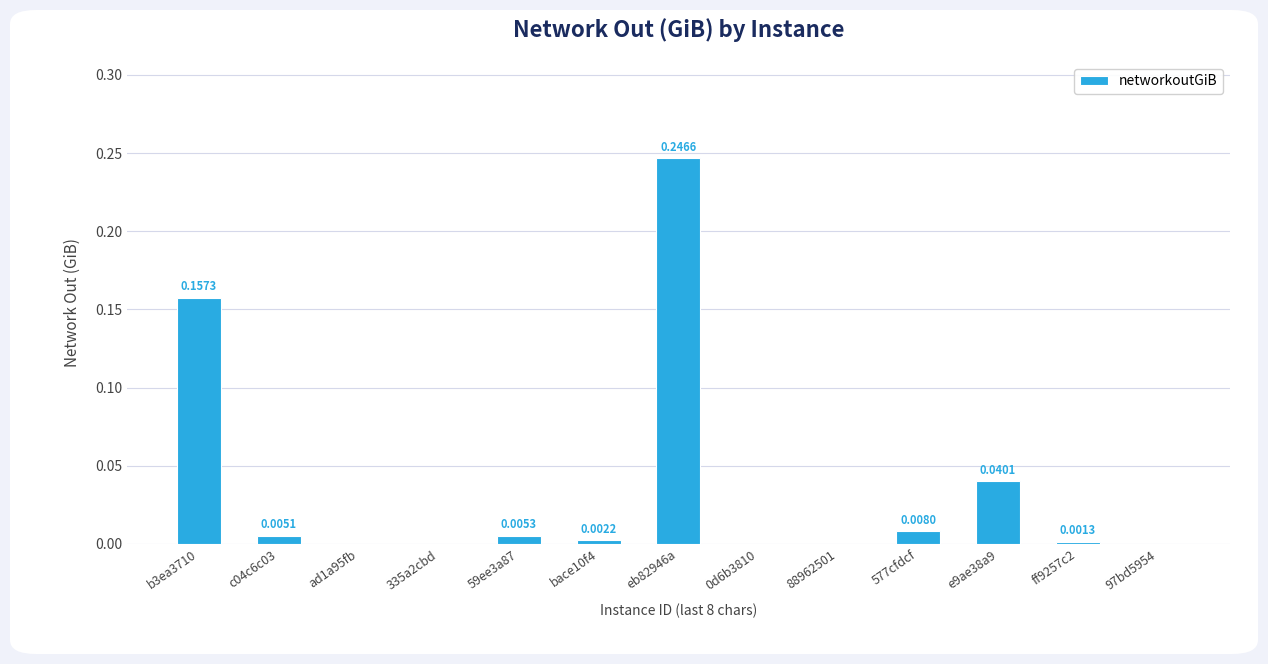

What is the change in value from 59ee3a87 to eb82946a?

+0.2